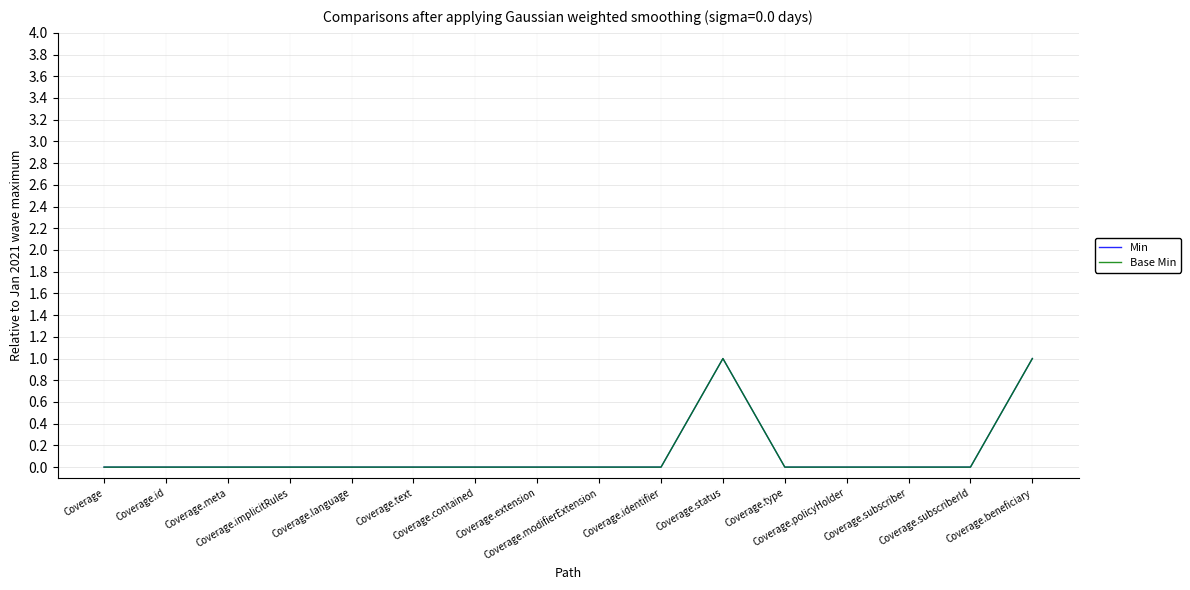

Where is the first local maximum for Base Min?

Coverage.status